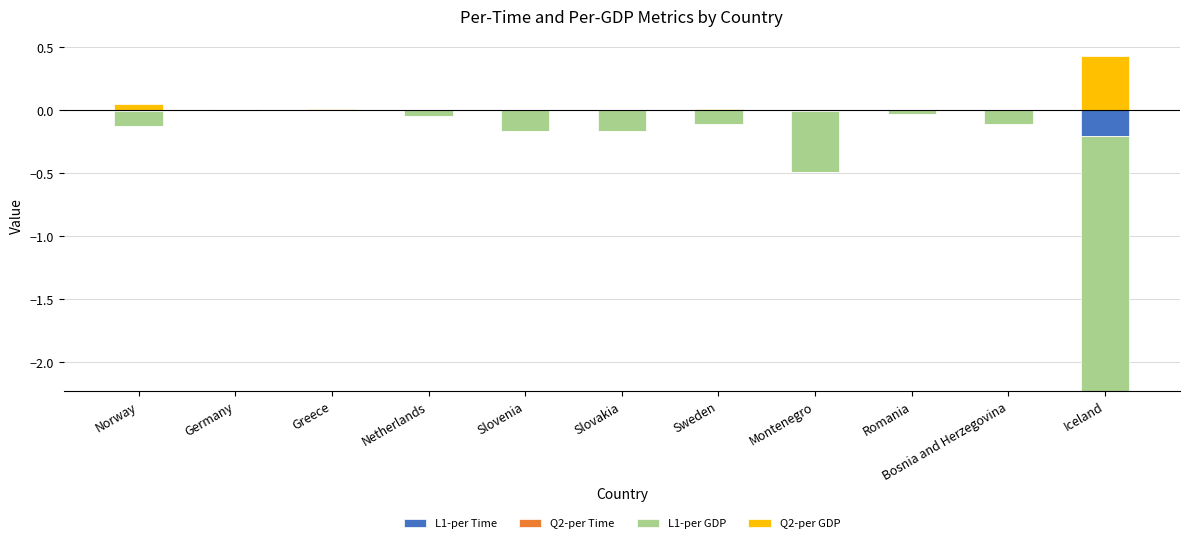

How many bars are there in total?

44